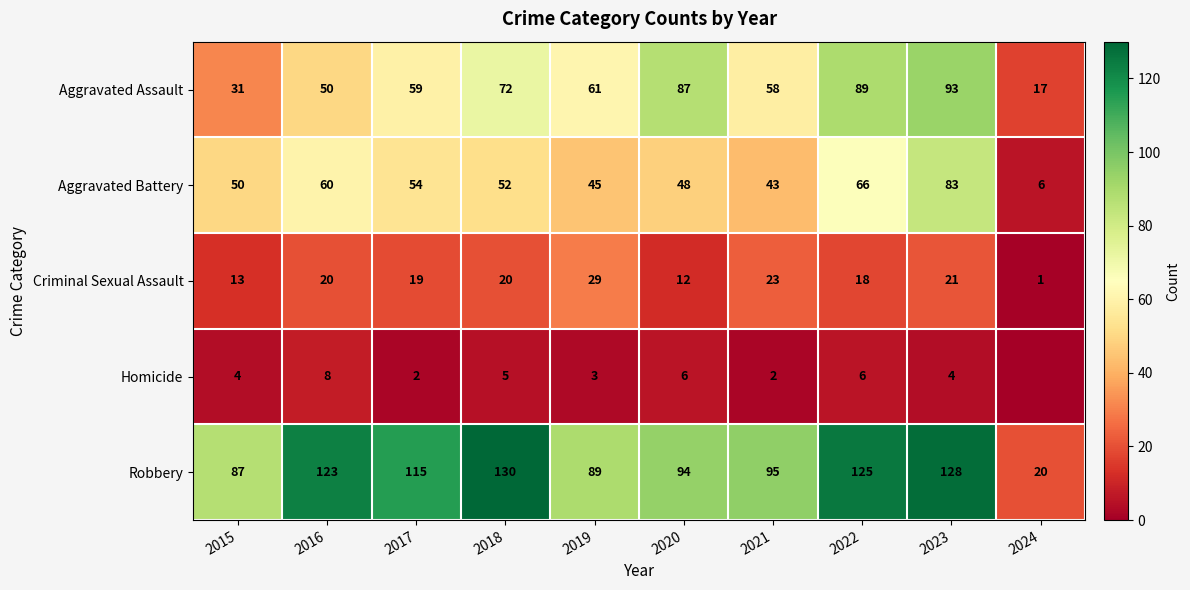

The Robbery series shows 89 at 2019. True or false?

True